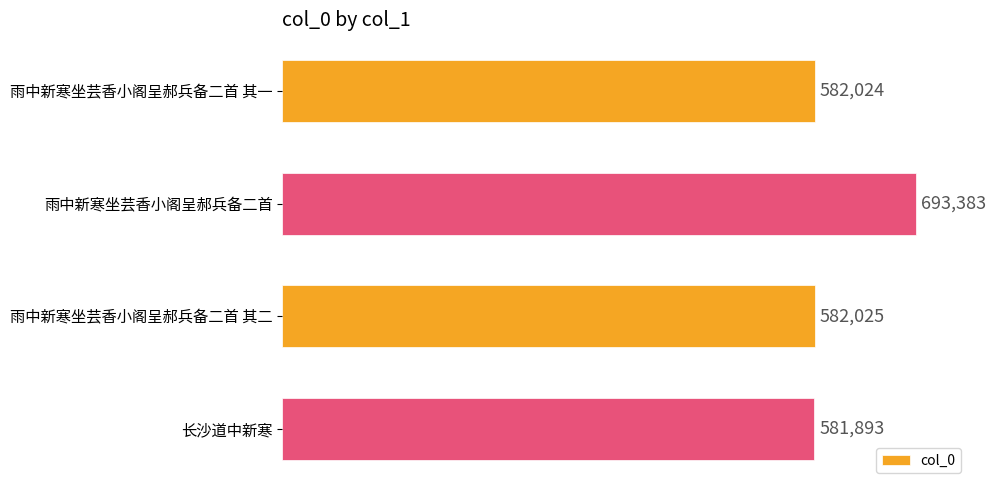

List the labels in order of value, largest first.

雨中新寒坐芸香小阁呈郝兵备二首, 雨中新寒坐芸香小阁呈郝兵备二首 其二, 雨中新寒坐芸香小阁呈郝兵备二首 其一, 长沙道中新寒